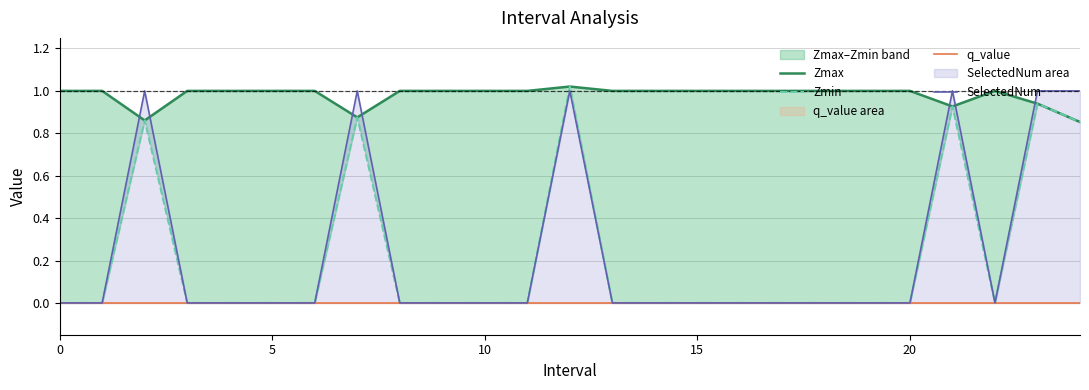

At which label is Zmax closest to 0?

24